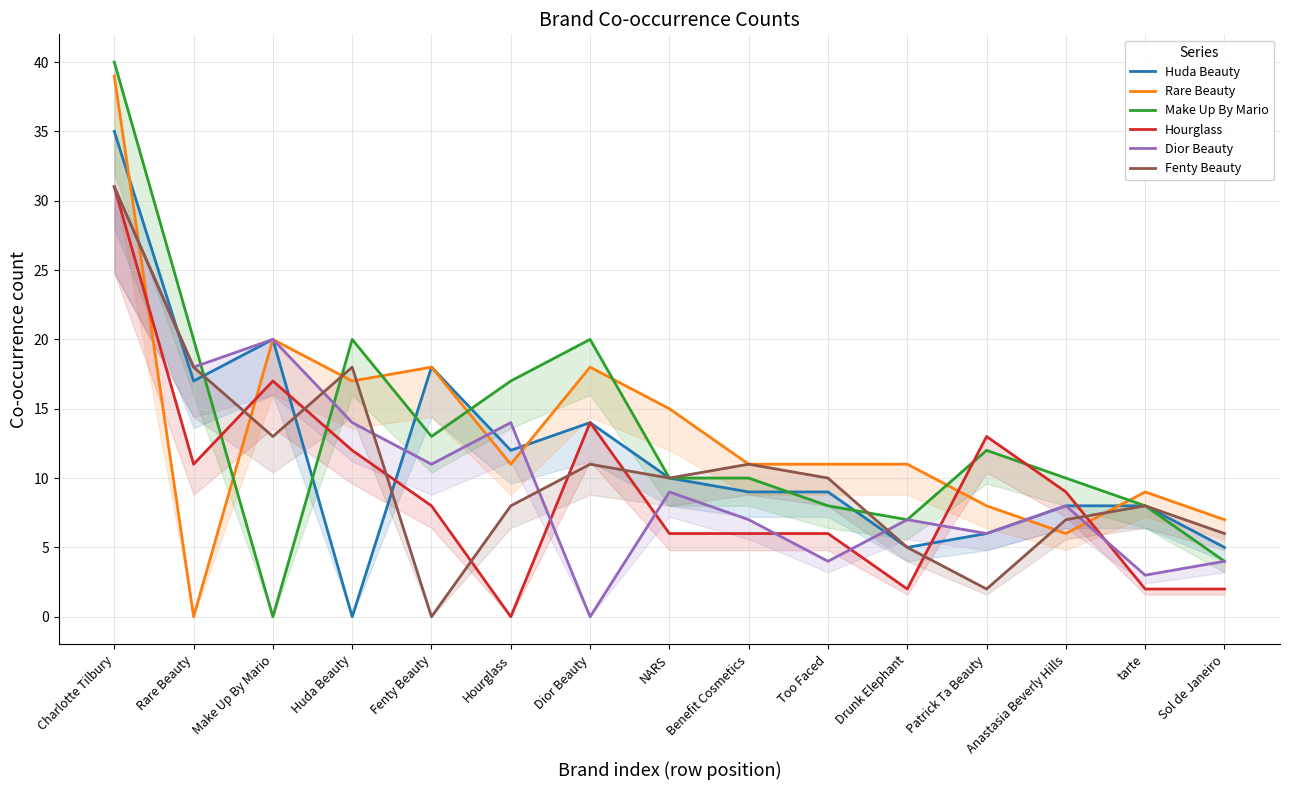

Reading left to right, transcribe all the data shown in this chart.

Huda Beauty: 35	17	20	0	18	12	14	10	9	9	5	6	8	8	5
Rare Beauty: 39	0	20	17	18	11	18	15	11	11	11	8	6	9	7
Make Up By Mario: 40	20	0	20	13	17	20	10	10	8	7	12	10	8	4
Hourglass: 31	11	17	12	8	0	14	6	6	6	2	13	9	2	2
Dior Beauty: 31	18	20	14	11	14	0	9	7	4	7	6	8	3	4
Fenty Beauty: 31	18	13	18	0	8	11	10	11	10	5	2	7	8	6